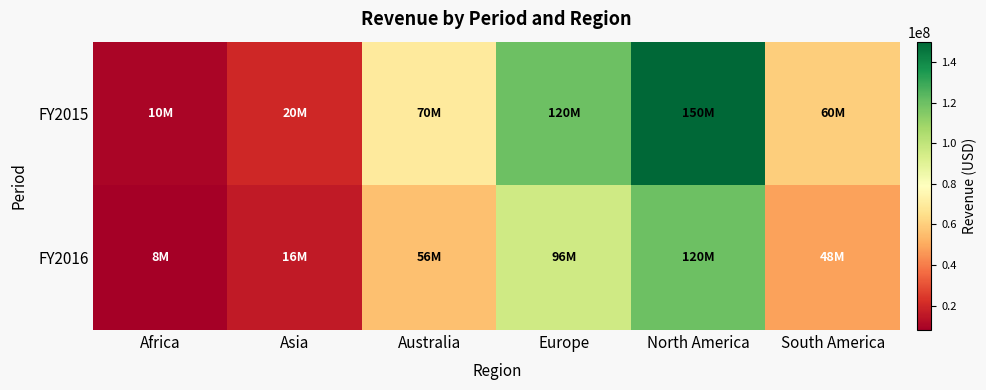

Reading left to right, what are all the values shown in this chart?

FY2015: Africa=10000000	Asia=20000000	Australia=70000000	Europe=120000000	North America=150000000	South America=60000000
FY2016: Africa=8000000	Asia=16000000	Australia=56000000	Europe=96000000	North America=120000000	South America=48000000